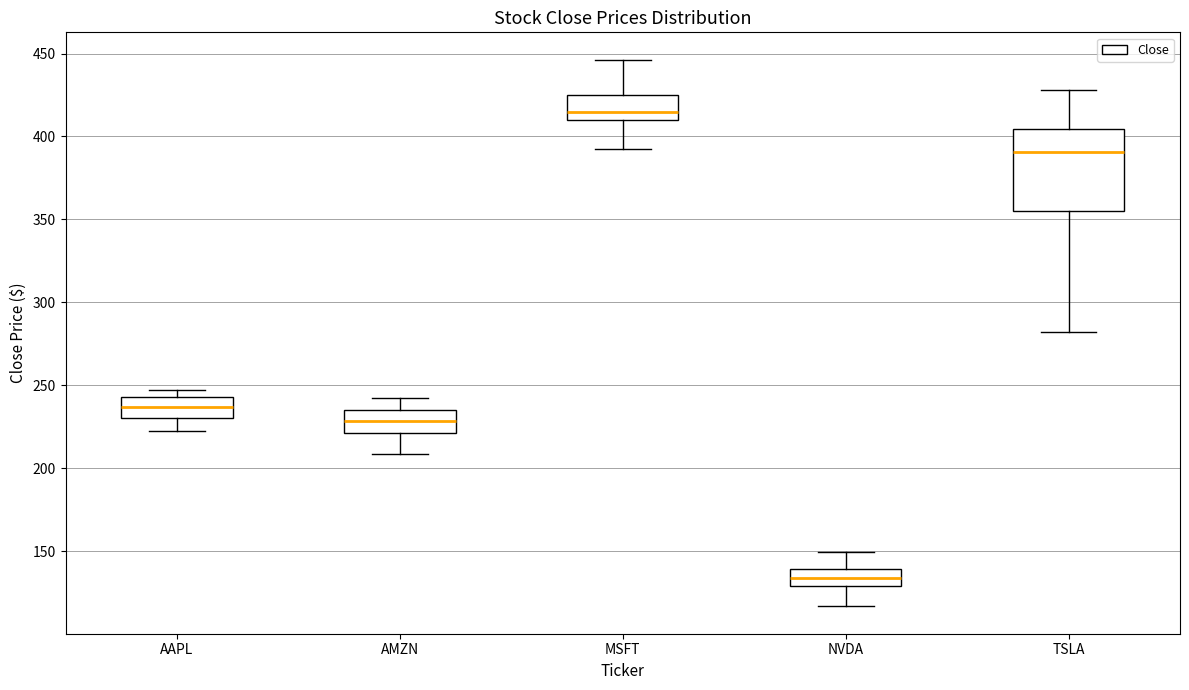

Reading left to right, read every box against the y-axis: the position of its median line, the range the box covers, and the ends of its whiskers. The values are not printed on the chart, so give them approximately, as read against the axis.

AAPL: median 235, box 230 to 245, whiskers 220 to 245 (just above the box's upper edge)
AMZN: median 230, box 220 to 235, whiskers 210 to 240
MSFT: median 415, box 410 to 425, whiskers 395 to 445
NVDA: median 135, box 130 to 140, whiskers 115 to 150
TSLA: median 390, box 355 to 405, whiskers 280 to 430